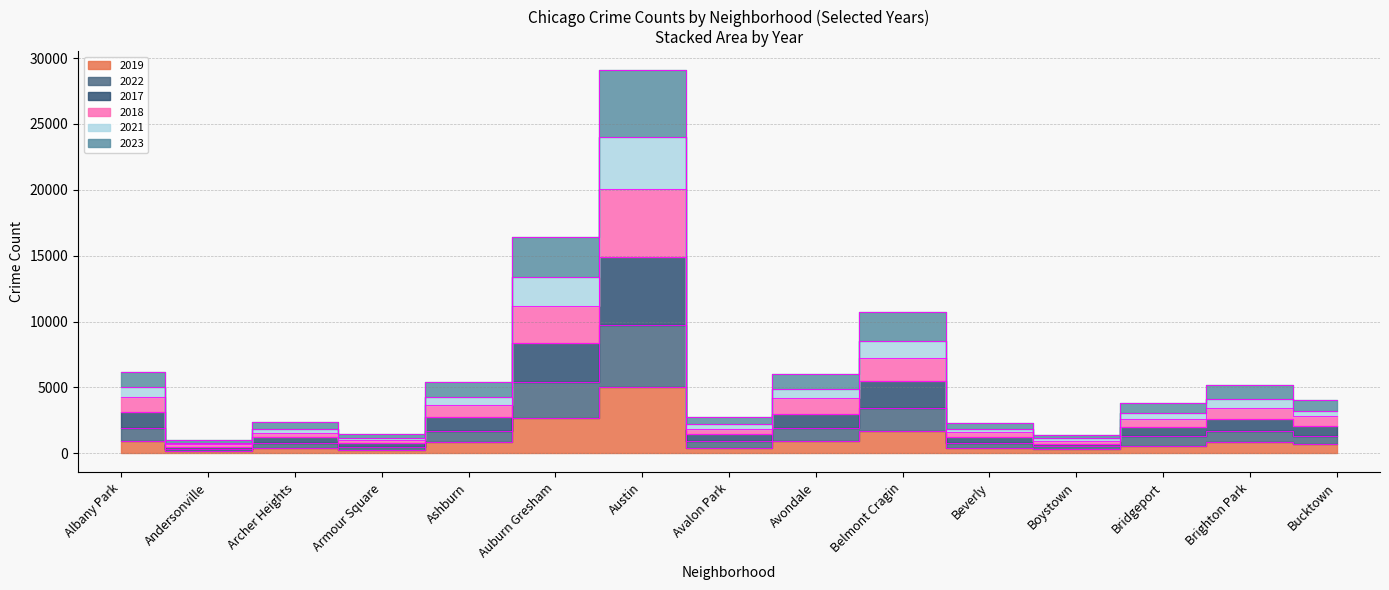

Reading left to right, extract all data points from this chart.

2019: 968	166	368	249	872	2700	5008	405	957	1687	385	287	568	828	694
2022: 1894	323	808	500	1669	5399	9769	927	1910	3407	799	545	1290	1716	1293
2017: 3146	494	1199	750	2722	8372	14865	1435	3017	5473	1202	733	1987	2595	2088
2018: 4263	678	1573	998	3646	11159	20028	1836	4159	7210	1588	957	2603	3465	2792
2021: 5030	801	1876	1191	4275	13396	23998	2231	4851	8523	1852	1130	3077	4129	3227
2023: 6174	1003	2392	1483	5379	16387	29077	2772	6006	10693	2291	1419	3818	5201	4057